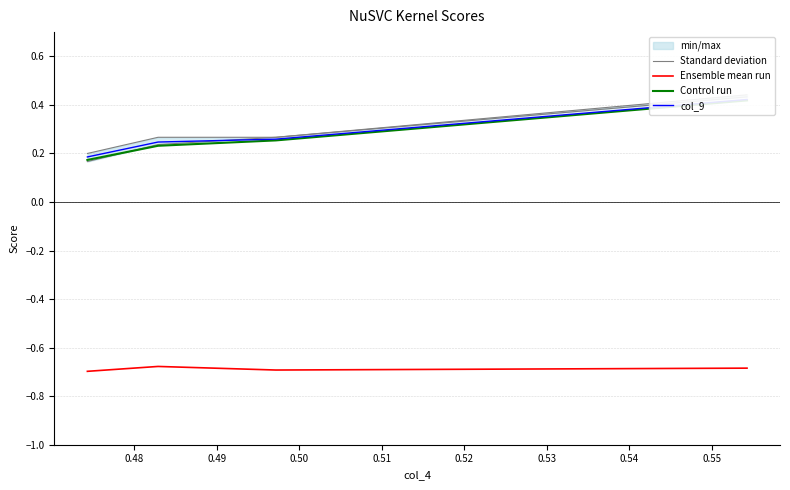

What is the total value across all series at 0.49?

0.1